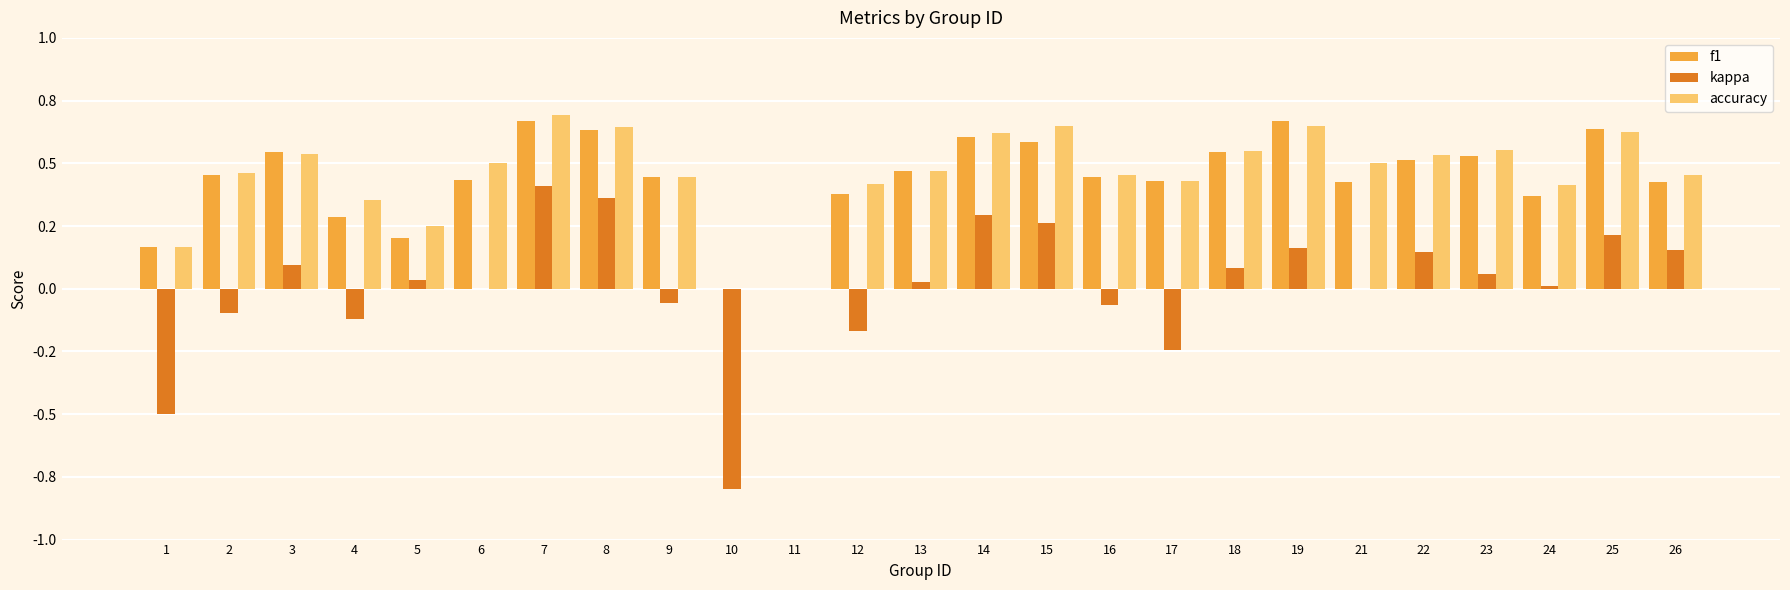

What are all the series names shown in the legend?

f1, kappa, accuracy